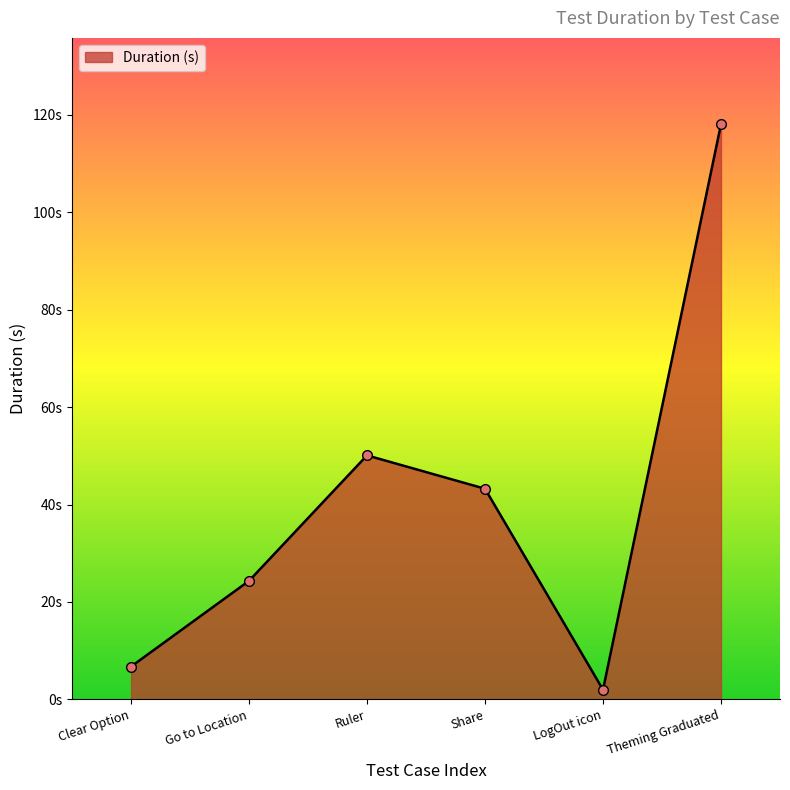

Reading left to right, what are all the values shown in this chart?

6.7	24.3	50.1	43.2	2.0	118.1